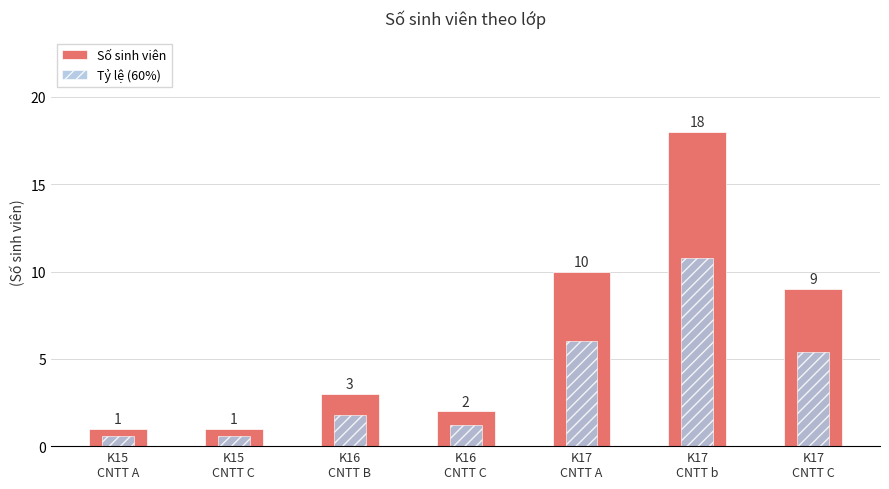

What is the value of the Số sinh viên bar at the 2nd from the left?

1.0